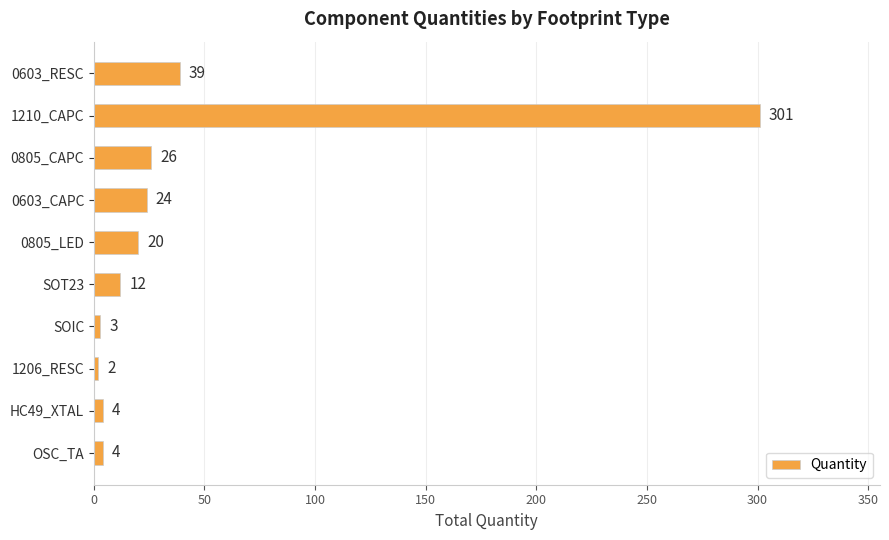

Which has a higher value, 1210_CAPC or 0603_RESC?

1210_CAPC